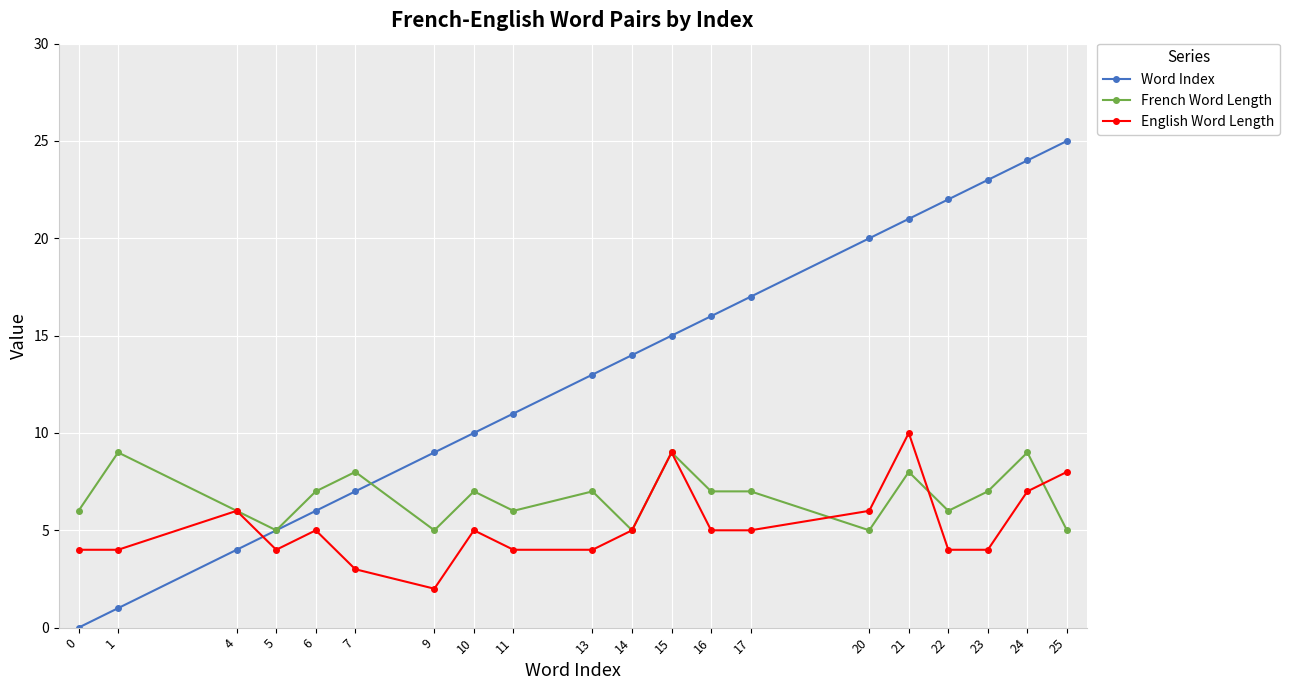

How many values in the Word Index series are below 14?

10